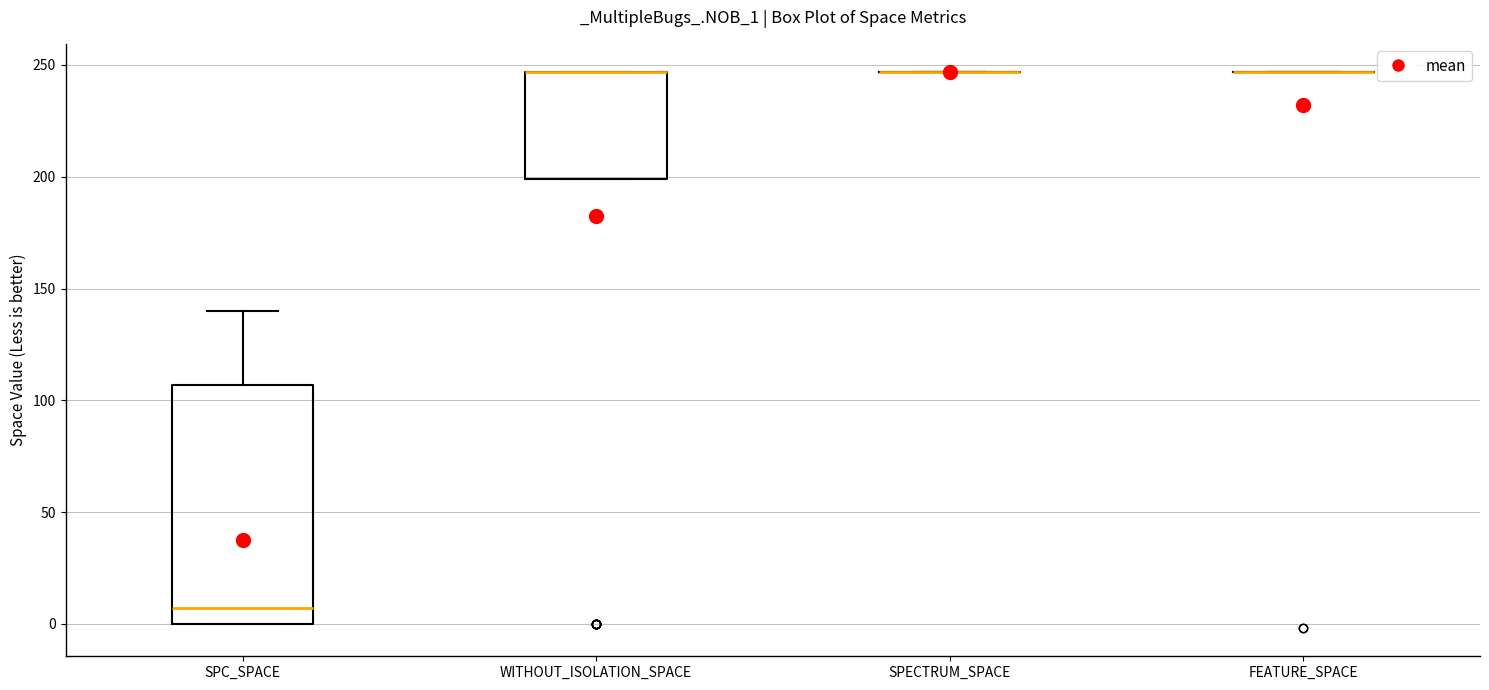

Comparing the boxes themselves (not the whiskers), which one is the tallest?

SPC_SPACE